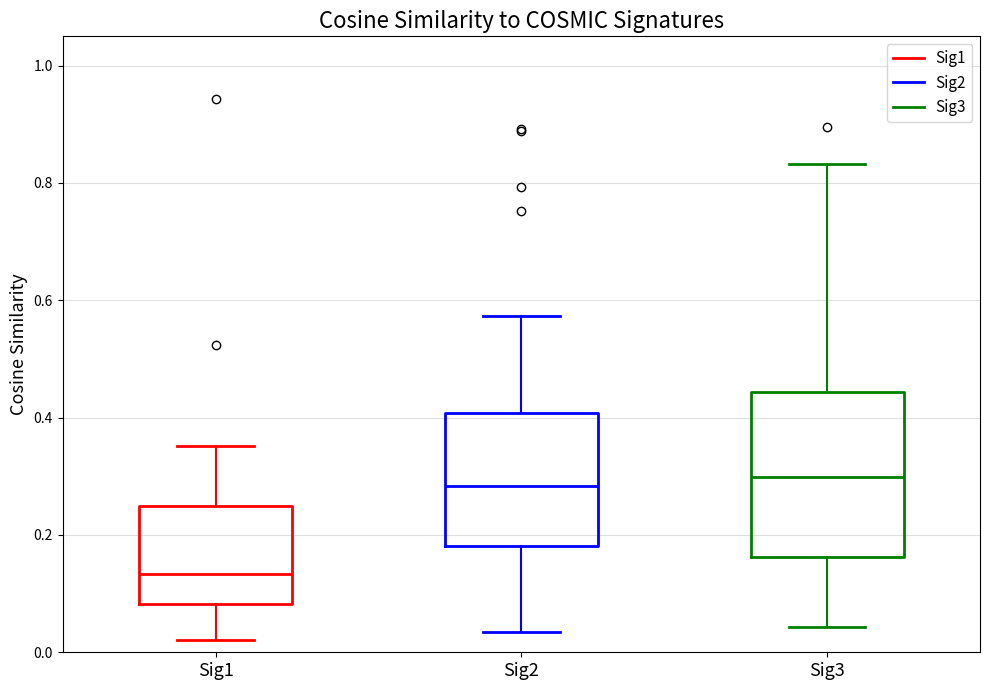

Which box's median line is the lowest?

Sig1